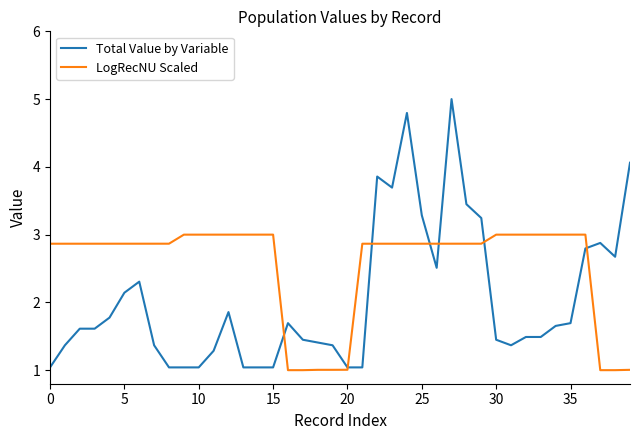

Reading left to right, transcribe all the data shown in this chart.

Total Value by Variable: 1.0	1.4	1.6	1.6	1.8	2.1	2.3	1.4	1.0	1.0	1.0	1.3	1.9	1.0	1.0	1.0	1.7	1.4	1.4	1.4	1.0	1.0	3.9	3.7	4.8	3.3	2.5	5.0	3.4	3.2	1.4	1.4	1.5	1.5	1.7	1.7	2.8	2.9	2.7	4.1
LogRecNU Scaled: 2.9	2.9	2.9	2.9	2.9	2.9	2.9	2.9	2.9	3.0	3.0	3.0	3.0	3.0	3.0	3.0	1.0	1.0	1.0	1.0	1.0	2.9	2.9	2.9	2.9	2.9	2.9	2.9	2.9	2.9	3.0	3.0	3.0	3.0	3.0	3.0	3.0	1.0	1.0	1.0